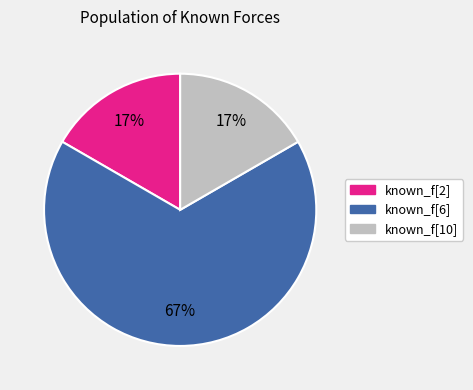

Does known_f[6] account for over 50% of the chart?

Yes